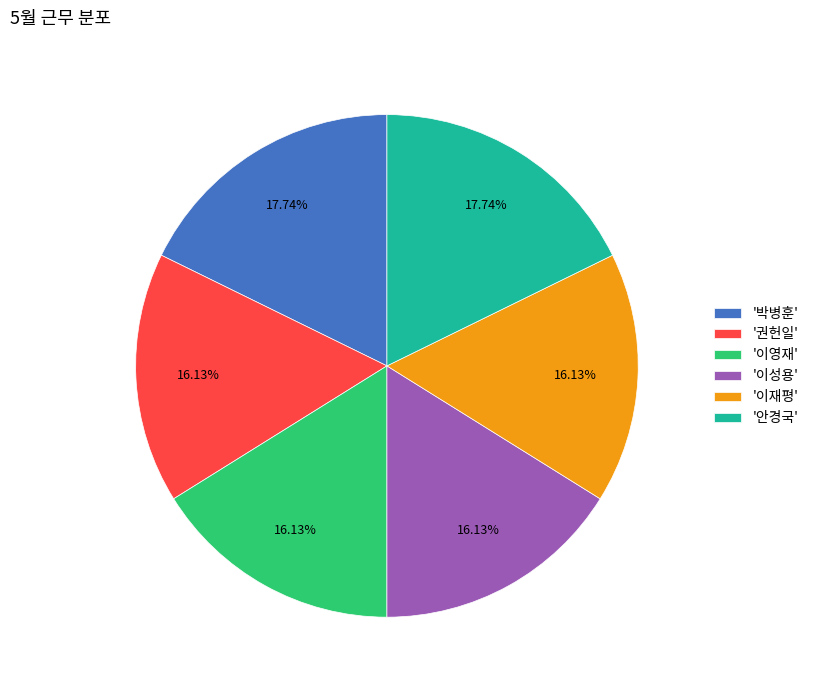

What is the ratio of the value at '이재평' to the value at '박병훈'?

0.9